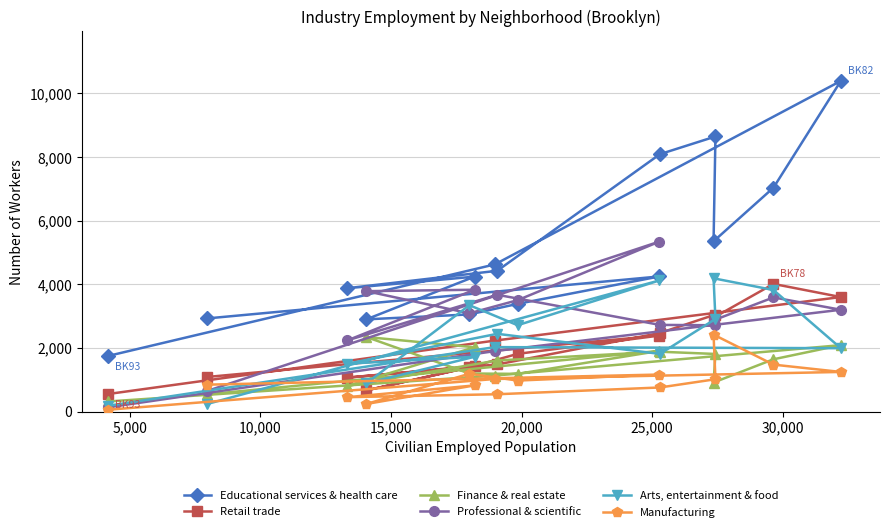

Which series has the largest range (max minus min)?

Educational services & health care